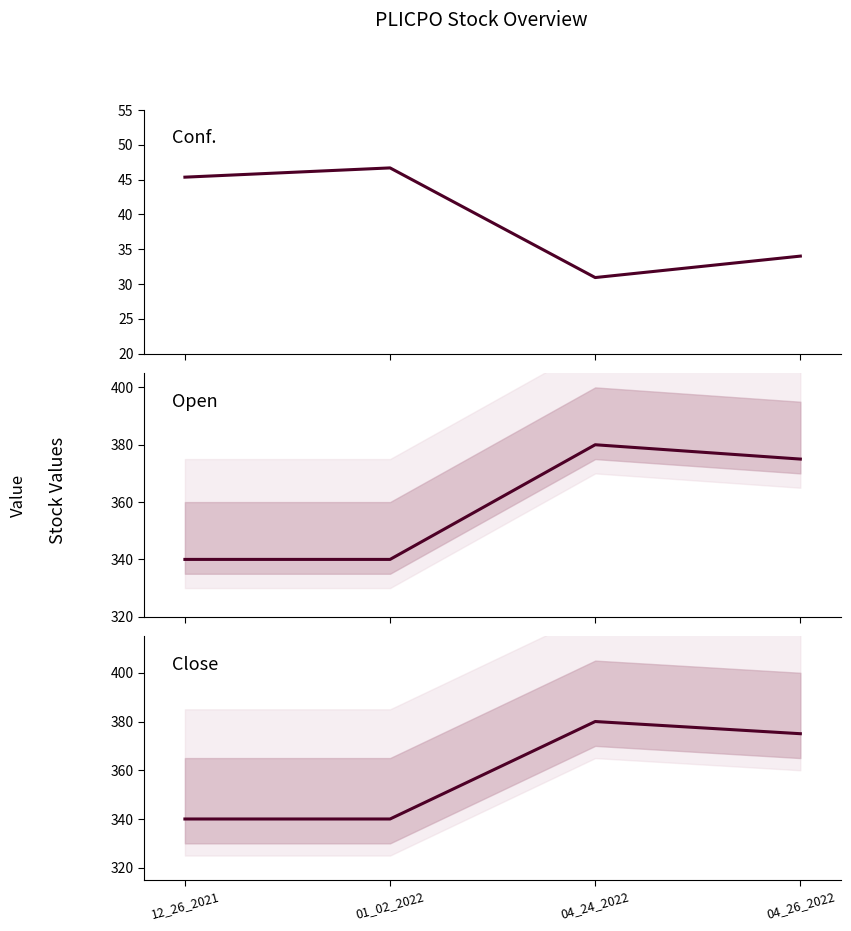

Reading left to right, what are all the values shown in this chart?

Conf.: 12_26_2021=45.3	01_02_2022=46.7	04_24_2022=30.9	04_26_2022=34.0
Open: 12_26_2021=340.0	01_02_2022=340.0	04_24_2022=380.0	04_26_2022=375.0
Close: 12_26_2021=340.0	01_02_2022=340.0	04_24_2022=380.0	04_26_2022=375.0